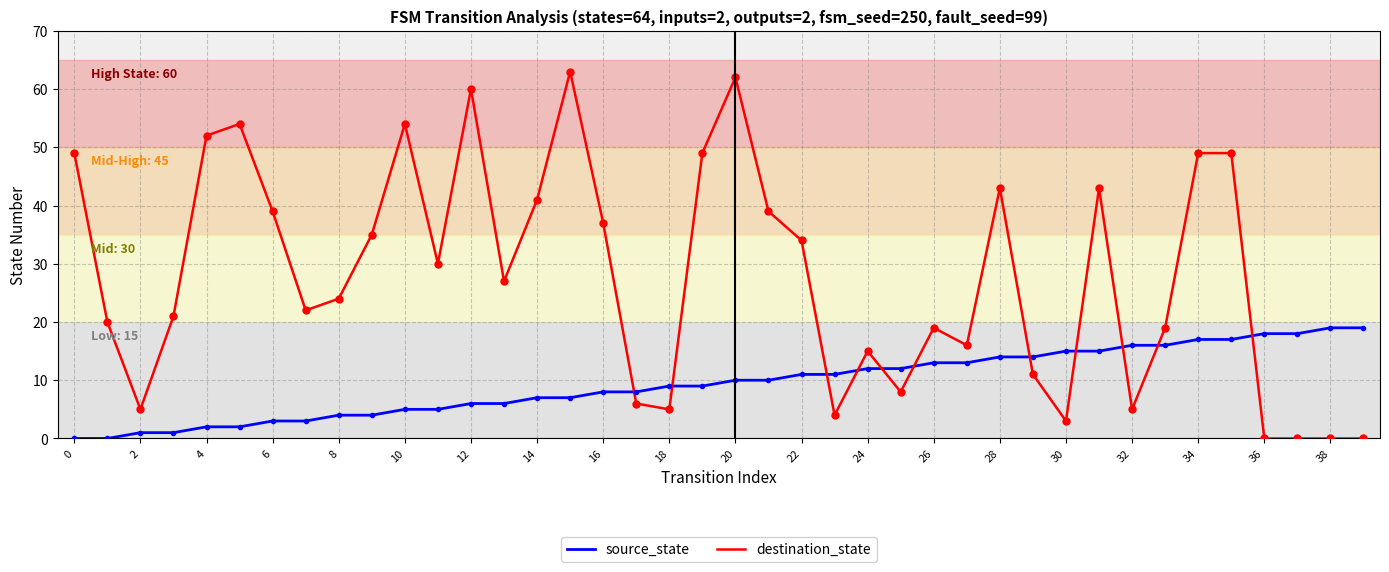

Which series ends up on top after the final intersection of destination_state and source_state?

source_state